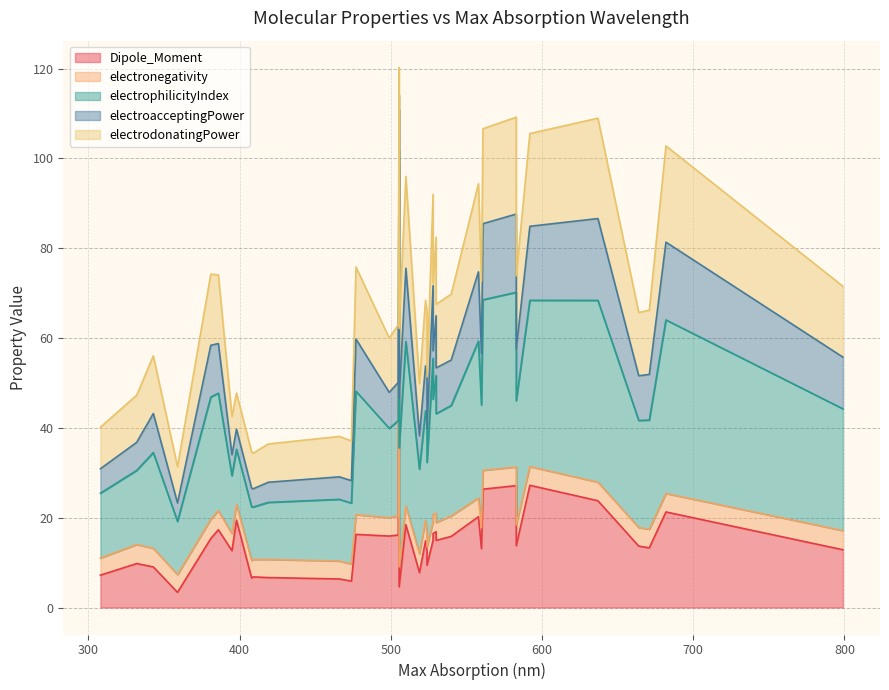

In electrodonatingPower, how many points are lower than both neighbors (excluding endpoints)?

8